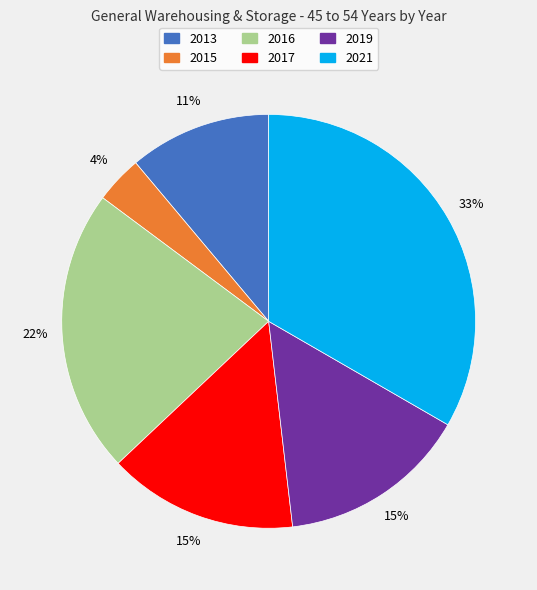

Combined, do 2019 and 2017 account for over 50%?

No